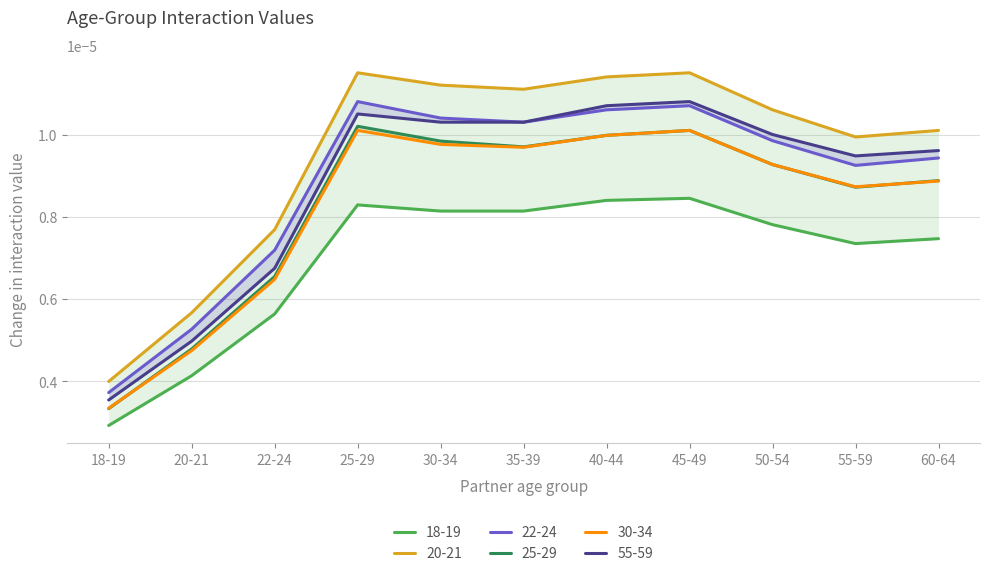

The 20-21 series shows 0.0 at 50-54. True or false?

True